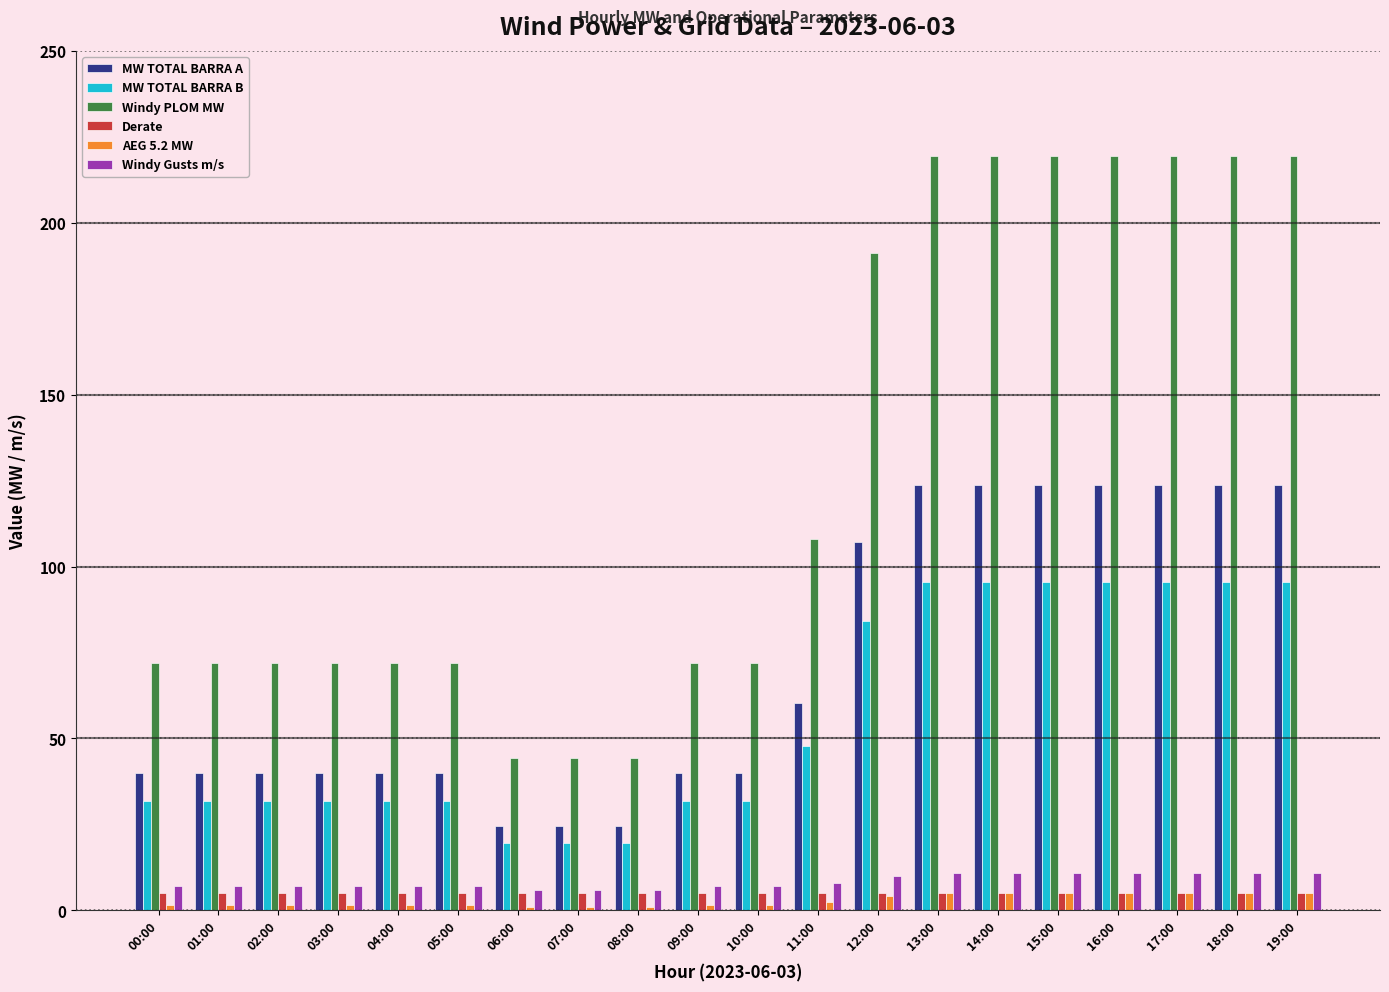

Is the value of MW TOTAL BARRA B at 00:00 greater than the value of MW TOTAL BARRA A at 15:00?

No